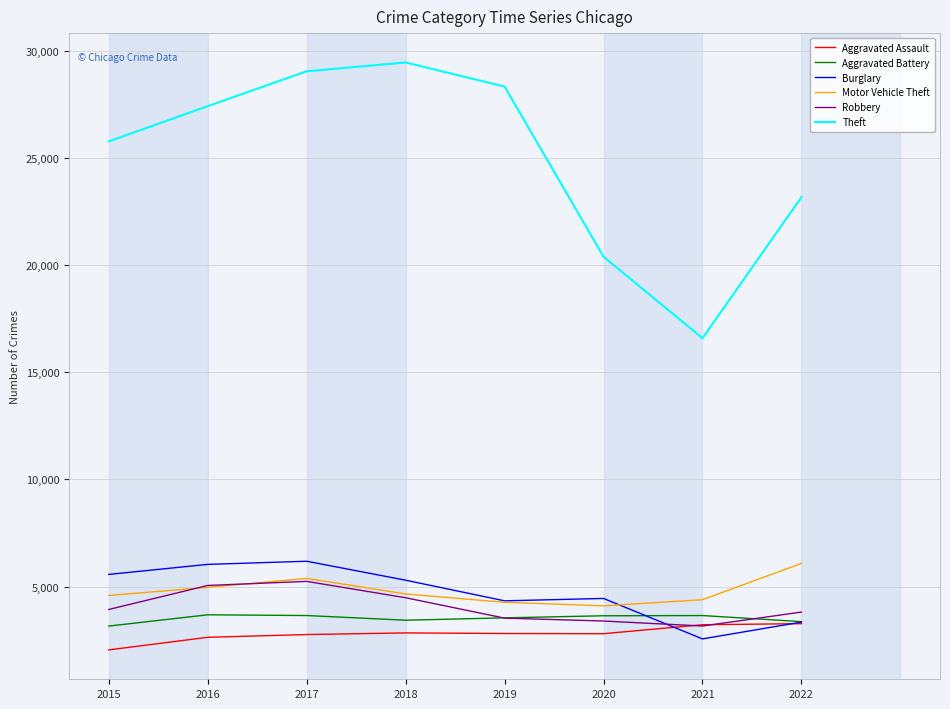

Which category has the lowest value in the Theft series?

2021